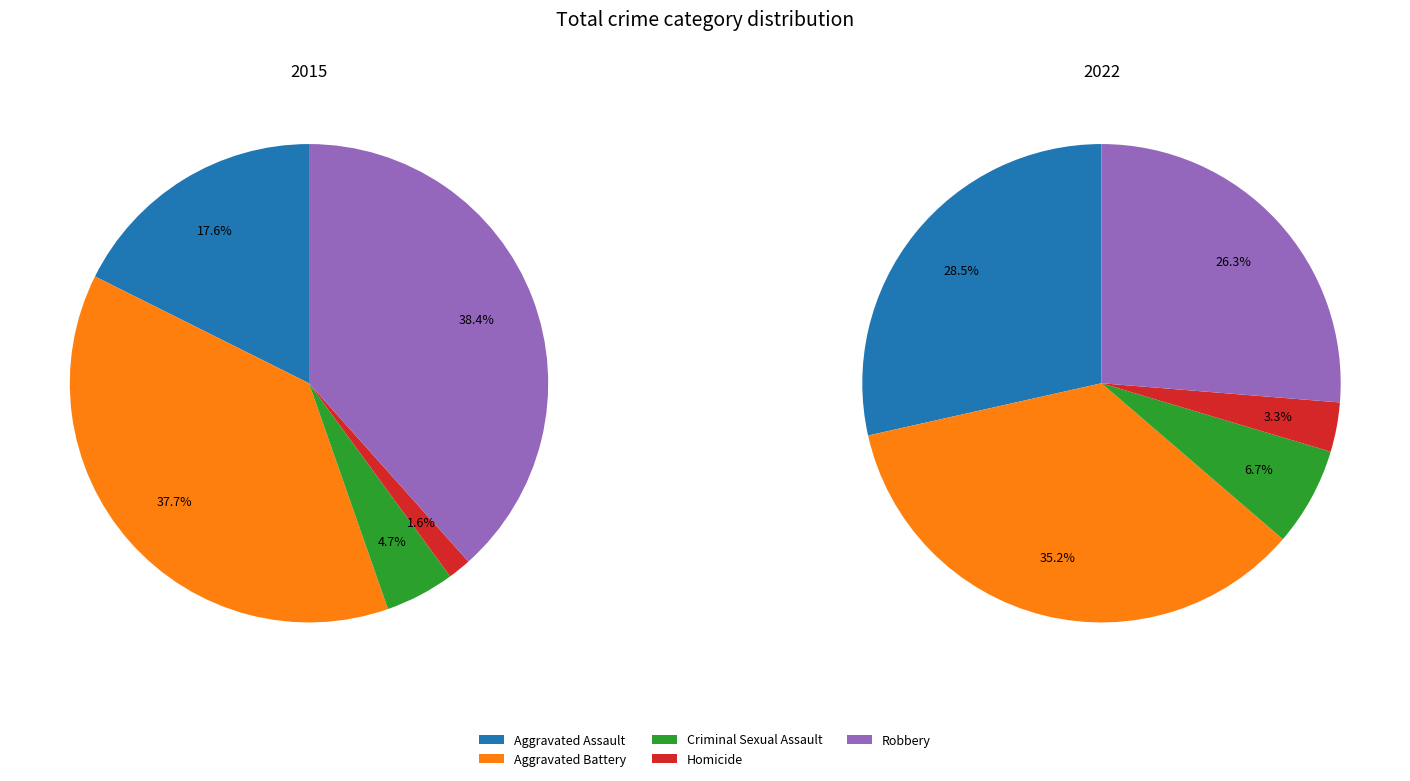

To the nearest percent, what is the difference between the largest and smallest slice percentages?

32%